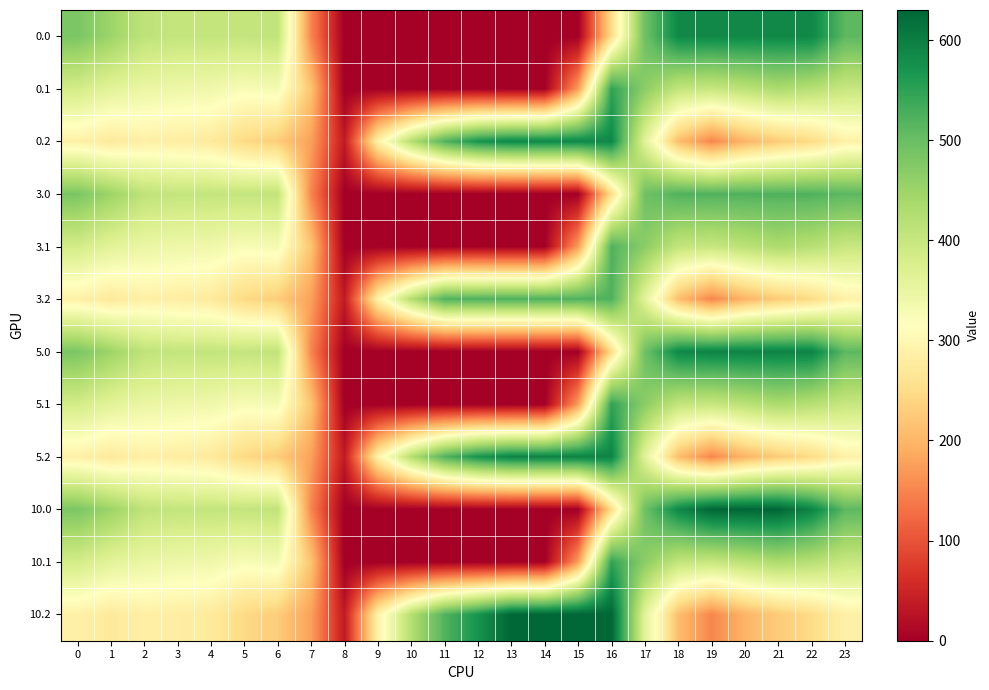

Reading left to right, transcribe all the data shown in this chart.

0.0: 0=482.0	1=449.5	2=410.3	3=404.4	4=404.9	5=403.8	6=408.0	7=150.1	8=0.0	9=0.0	10=0.0	11=0.0	12=0.0	13=0.0	14=0.0	15=0.0	16=250.9	17=494.8	18=586.7	19=587.0	20=587.0	21=587.0	22=587.0	23=511.3
0.1: 0=384.6	1=361.1	2=347.9	3=342.7	4=339.6	5=325.7	6=332.2	7=217.1	8=0.0	9=0.0	10=0.0	11=0.0	12=0.0	13=0.0	14=0.0	15=173.1	16=547.3	17=466.6	18=405.4	19=400.2	20=414.5	21=432.4	22=419.9	23=399.4
0.2: 0=287.1	1=272.7	2=285.5	3=281.0	4=274.4	5=245.0	6=228.8	7=176.6	8=35.3	9=288.5	10=423.5	11=520.6	12=571.2	13=587.0	14=587.0	15=587.0	16=587.0	17=362.4	18=210.0	19=151.0	20=199.2	21=226.4	22=247.4	23=287.5
3.0: 0=482.0	1=449.5	2=410.3	3=404.4	4=404.9	5=403.8	6=408.0	7=150.1	8=0.0	9=0.0	10=0.0	11=0.0	12=0.0	13=0.0	14=0.0	15=0.0	16=250.9	17=494.8	18=522.0	19=522.0	20=522.0	21=522.0	22=522.0	23=511.3
3.1: 0=384.6	1=361.1	2=347.9	3=342.7	4=339.6	5=325.7	6=332.2	7=217.1	8=0.0	9=0.0	10=0.0	11=0.0	12=0.0	13=0.0	14=0.0	15=173.1	16=522.0	17=466.6	18=405.4	19=400.2	20=414.5	21=432.4	22=419.9	23=399.4
3.2: 0=287.1	1=272.7	2=285.5	3=281.0	4=274.4	5=245.0	6=228.8	7=176.6	8=35.3	9=288.5	10=423.5	11=520.6	12=522.0	13=522.0	14=522.0	15=522.0	16=522.0	17=362.4	18=210.0	19=151.0	20=199.2	21=226.4	22=247.4	23=287.5
5.0: 0=482.0	1=449.5	2=410.3	3=404.4	4=404.9	5=403.8	6=408.0	7=150.1	8=0.0	9=0.0	10=0.0	11=0.0	12=0.0	13=0.0	14=0.0	15=0.0	16=250.9	17=494.8	18=586.7	19=593.0	20=593.0	21=593.0	22=592.3	23=511.3
5.1: 0=384.6	1=361.1	2=347.9	3=342.7	4=339.6	5=325.7	6=332.2	7=217.1	8=0.0	9=0.0	10=0.0	11=0.0	12=0.0	13=0.0	14=0.0	15=173.1	16=547.3	17=466.6	18=405.4	19=400.2	20=414.5	21=432.4	22=419.9	23=399.4
5.2: 0=287.1	1=272.7	2=285.5	3=281.0	4=274.4	5=245.0	6=228.8	7=176.6	8=35.3	9=288.5	10=423.5	11=520.6	12=571.2	13=593.0	14=593.0	15=593.0	16=593.0	17=362.4	18=210.0	19=151.0	20=199.2	21=226.4	22=247.4	23=287.5
10.0: 0=482.0	1=449.5	2=410.3	3=404.4	4=404.9	5=403.8	6=408.0	7=150.1	8=0.0	9=0.0	10=0.0	11=0.0	12=0.0	13=0.0	14=0.0	15=0.0	16=250.9	17=494.8	18=586.7	19=630.0	20=629.9	21=630.0	22=592.3	23=511.3
10.1: 0=384.6	1=361.1	2=347.9	3=342.7	4=339.6	5=325.7	6=332.2	7=217.1	8=0.0	9=0.0	10=0.0	11=0.0	12=0.0	13=0.0	14=0.0	15=173.1	16=547.3	17=466.6	18=405.4	19=400.2	20=414.5	21=432.4	22=419.9	23=399.4
10.2: 0=287.1	1=272.7	2=285.5	3=281.0	4=274.4	5=245.0	6=228.8	7=176.6	8=35.3	9=288.5	10=423.5	11=520.6	12=571.2	13=630.0	14=630.0	15=630.0	16=630.0	17=362.4	18=210.0	19=151.0	20=199.2	21=226.4	22=247.4	23=287.5